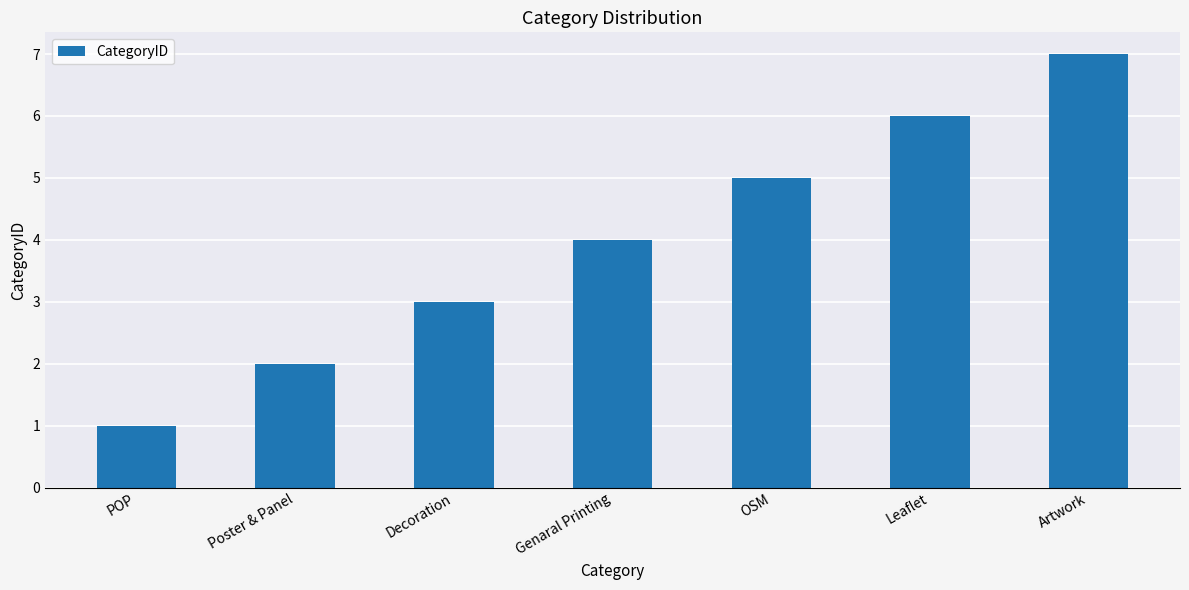

At which category does the chart reach its minimum across all series?

POP